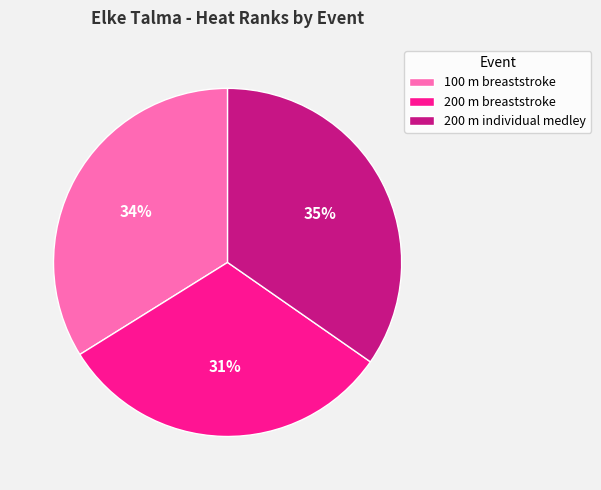

Which slice is the largest?

200 m individual medley